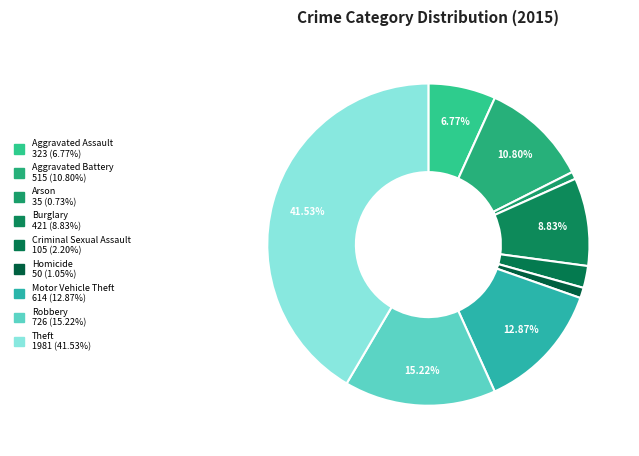

What percentage is the Criminal Sexual Assault slice, to the nearest percent?

2%